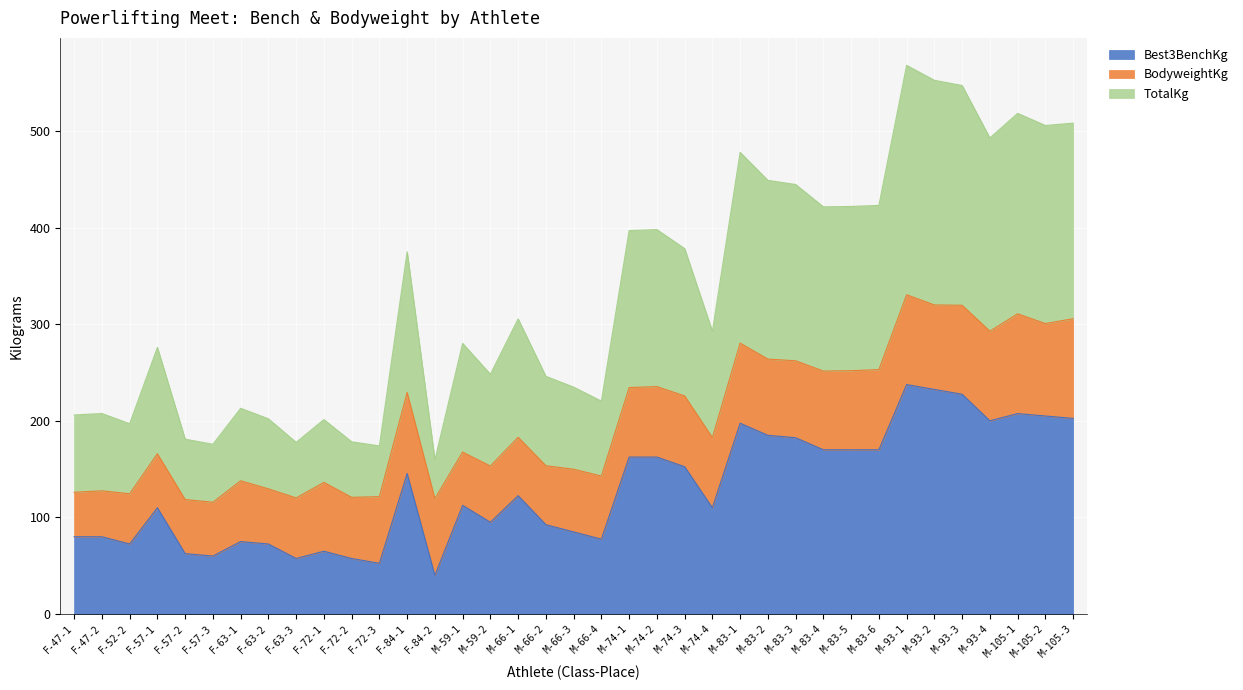

What is the label of the 11th point from the right?

M-83-3